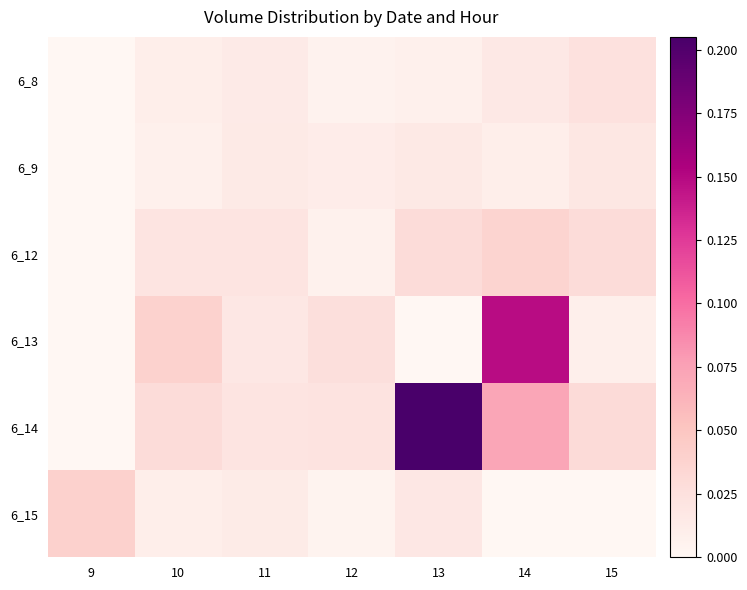

Between 15 and 14, which is larger?

15